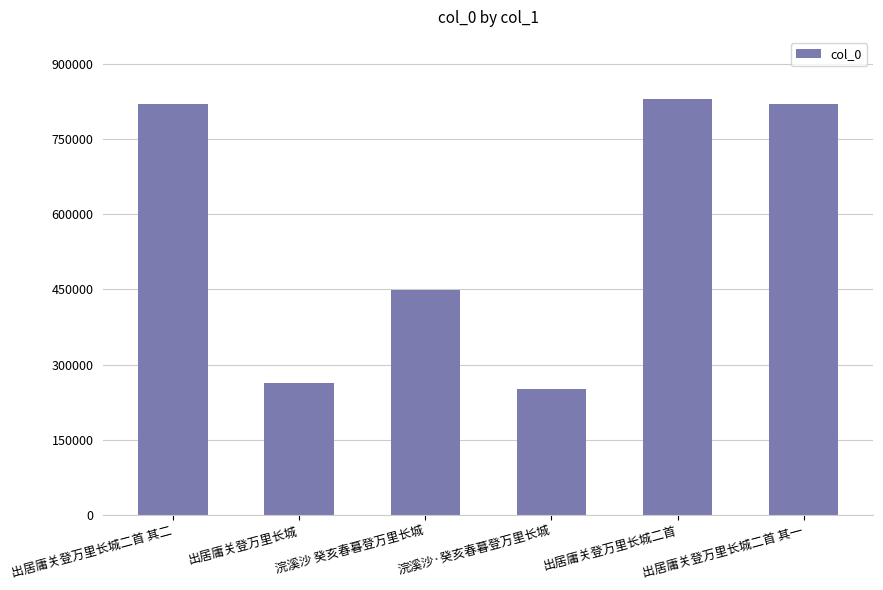

Where does the data first go above 820022?

出居庸关登万里长城二首 其二